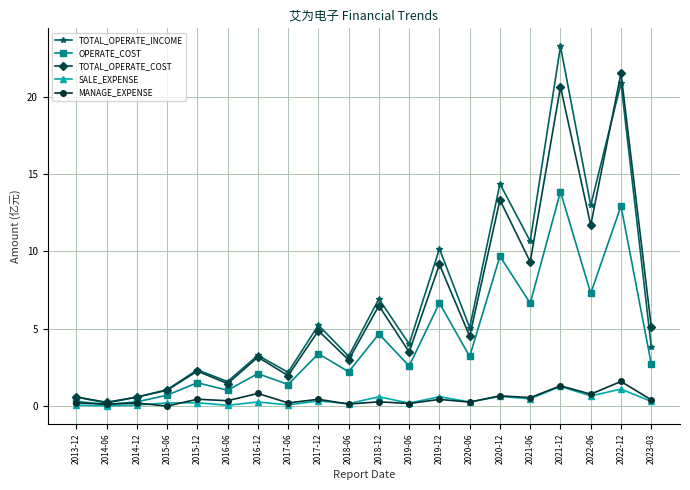

True or false: MANAGE_EXPENSE has a value of 0.2 at 2019-06.

True